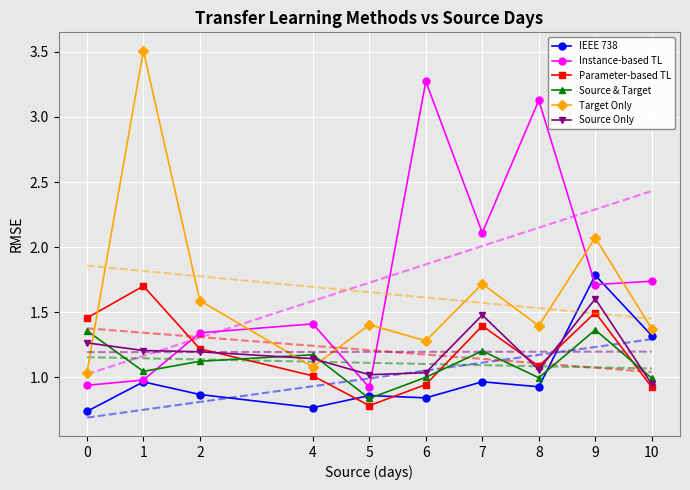

How many interior local valleys does the IEEE 738 series have?

3